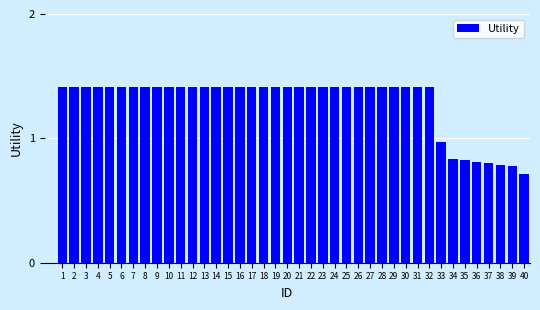

Which has a higher value, 39 or 27?

27